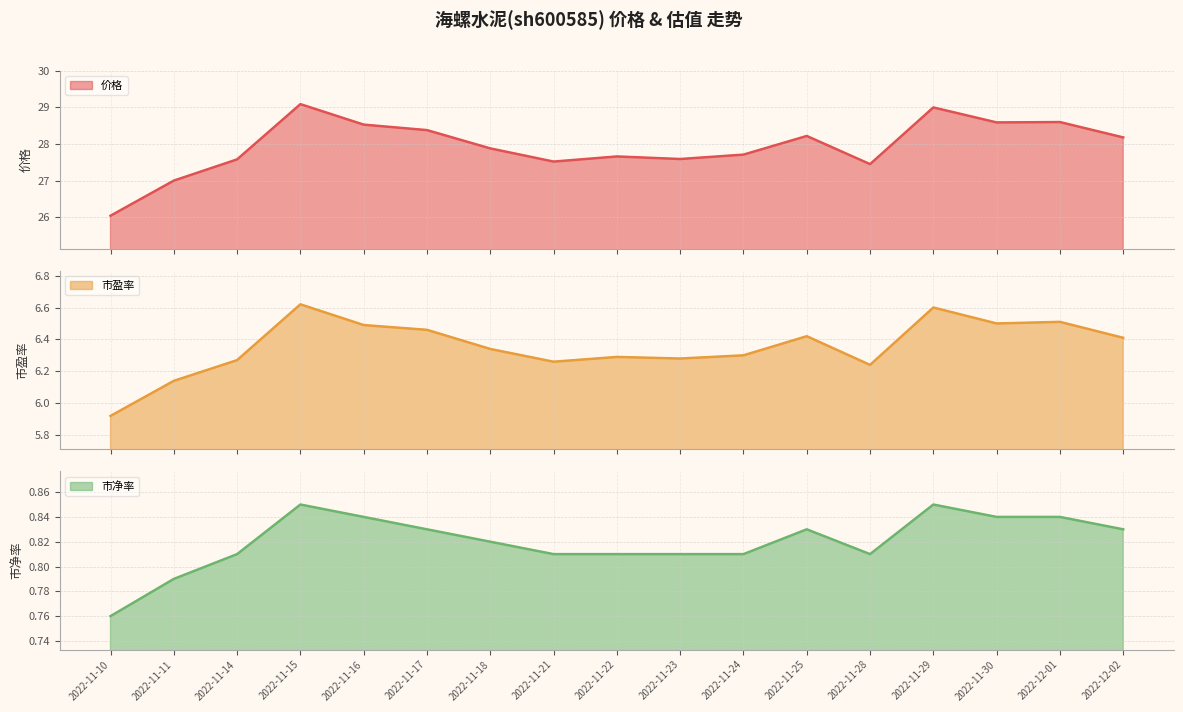

The 市净率 line series shows 0.8 at 2022-11-29. True or false?

True